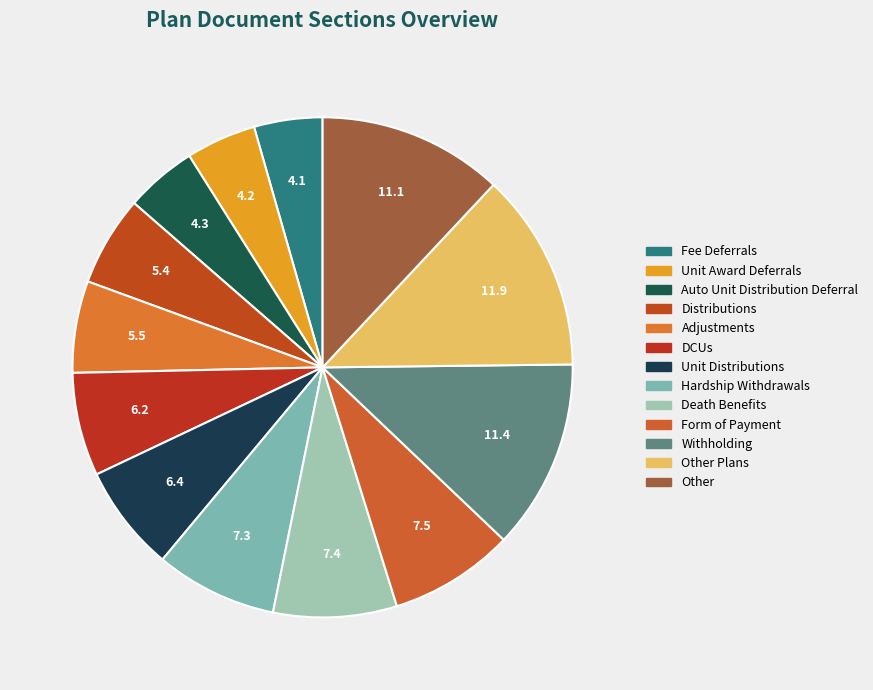

How many slices are in this pie chart?

13